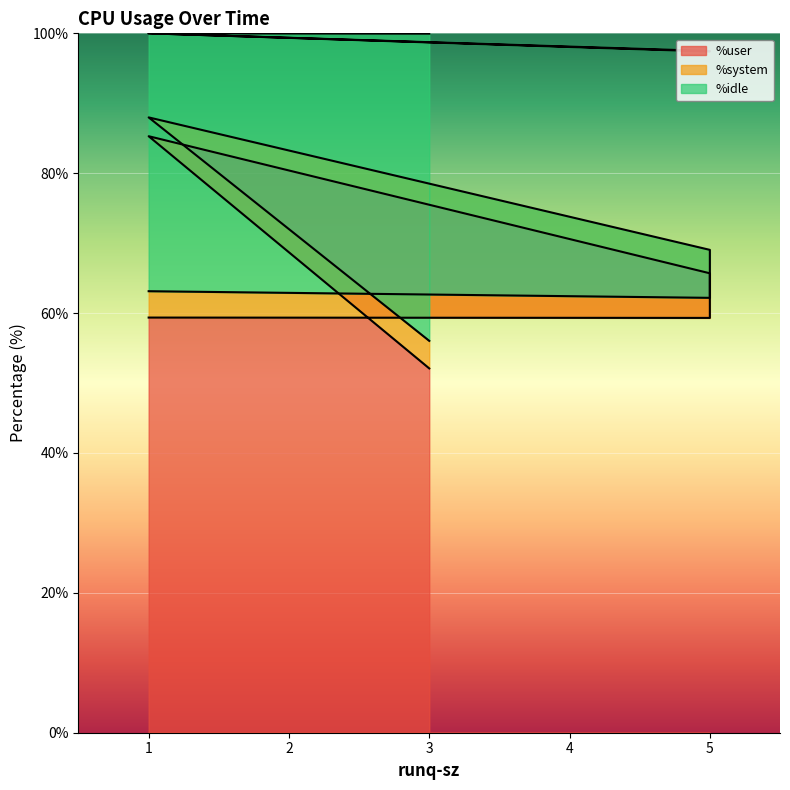

True or false: %idle and %user cross at least once.

False